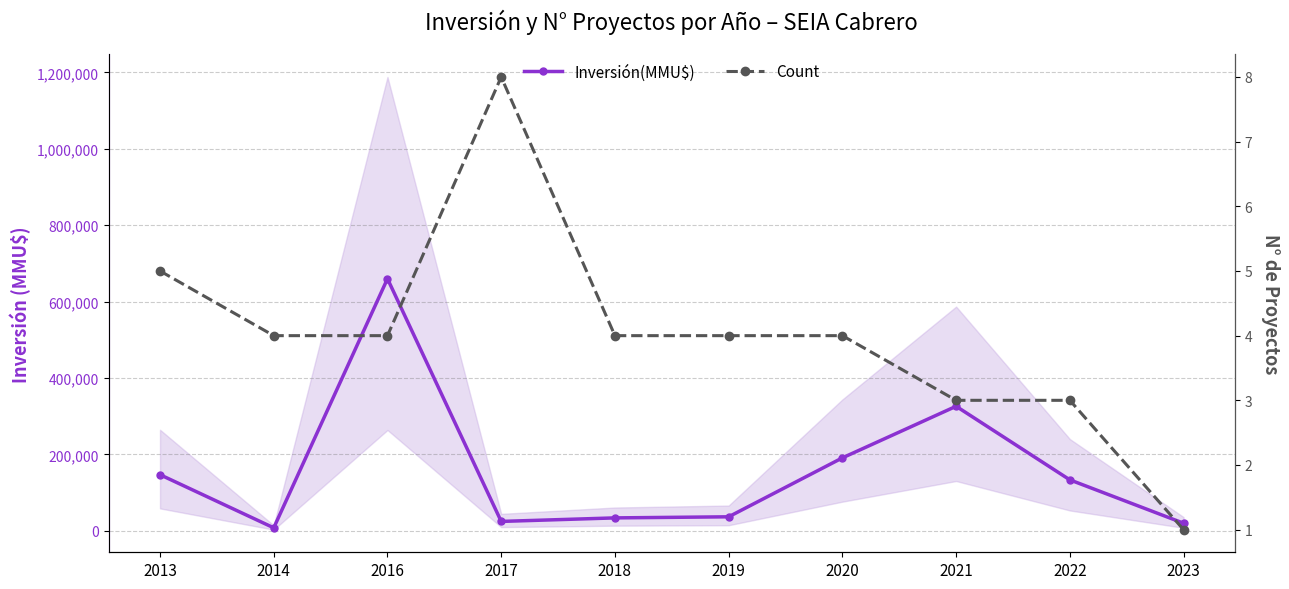

Count the number of categories in the chart.

10